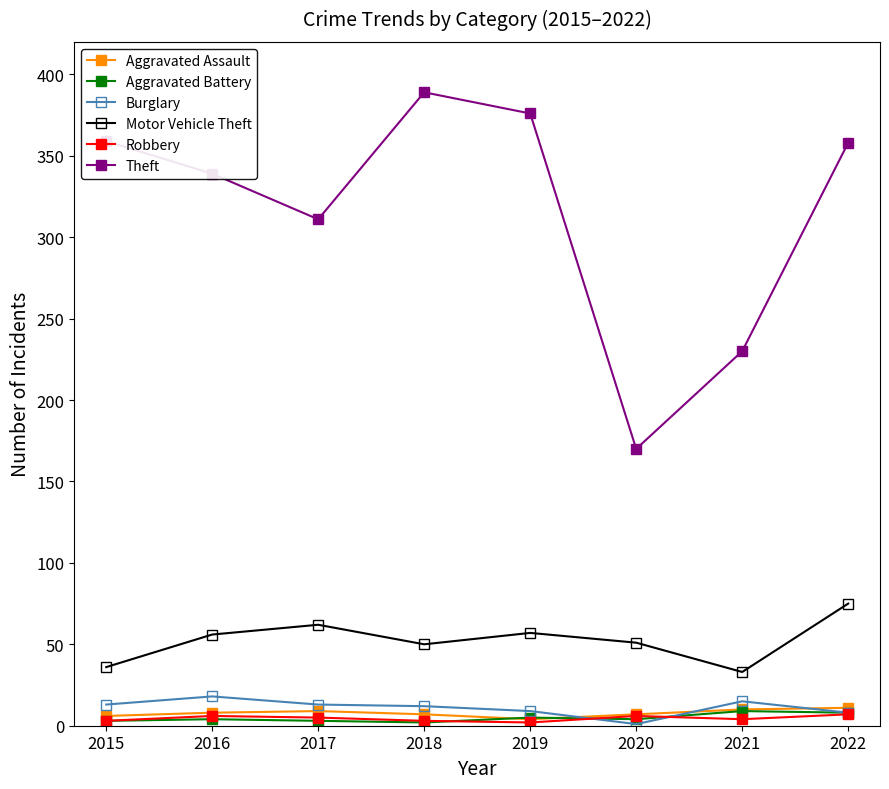

What is the difference between the highest and lowest values at 2021?

226